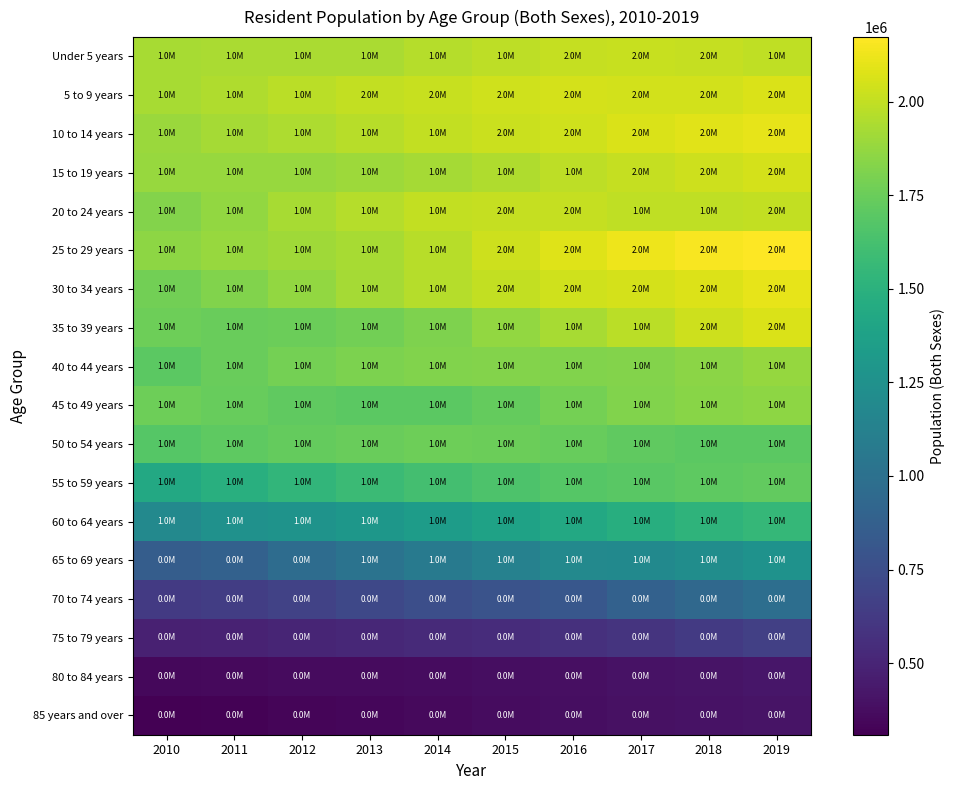

Which category has the highest value across all series?

2019